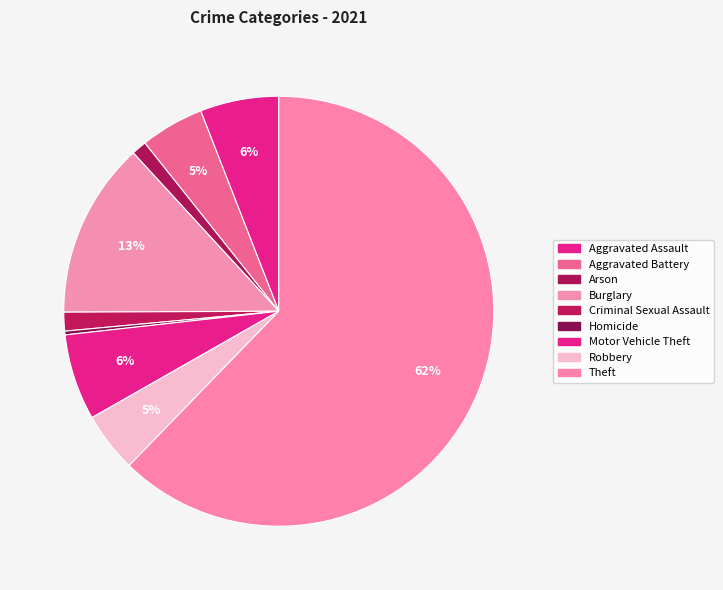

How many segments does this pie chart have?

9